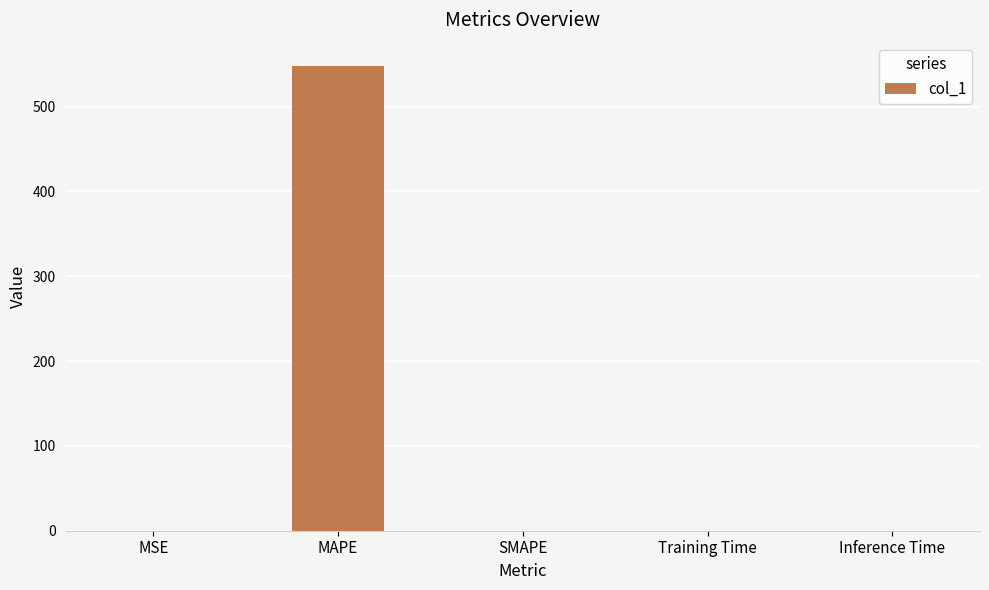

At which category does the chart reach its peak across all series?

MAPE